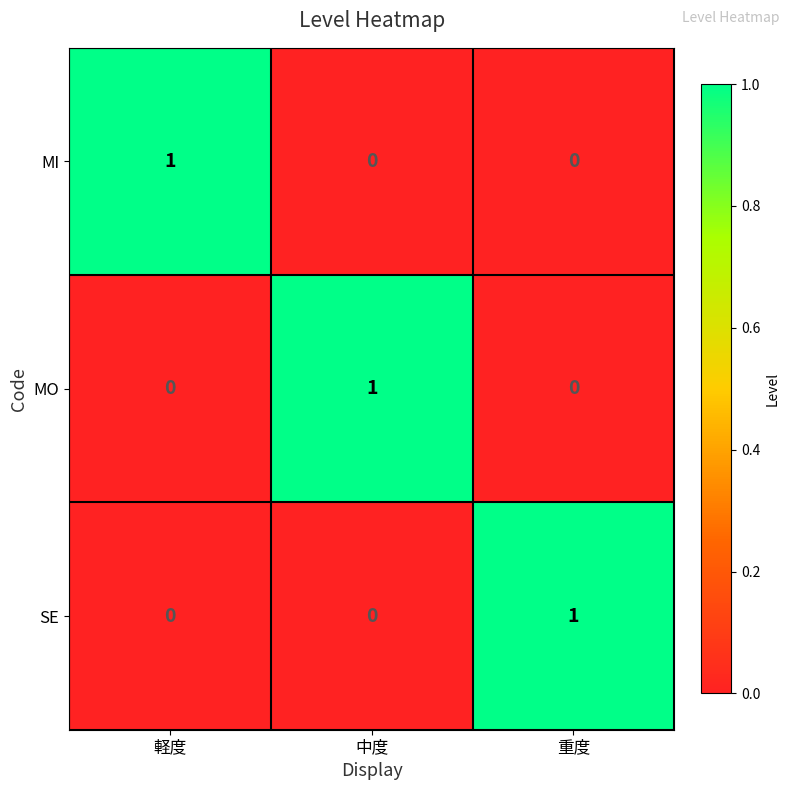

How many MI values are between 0 and 1?

3